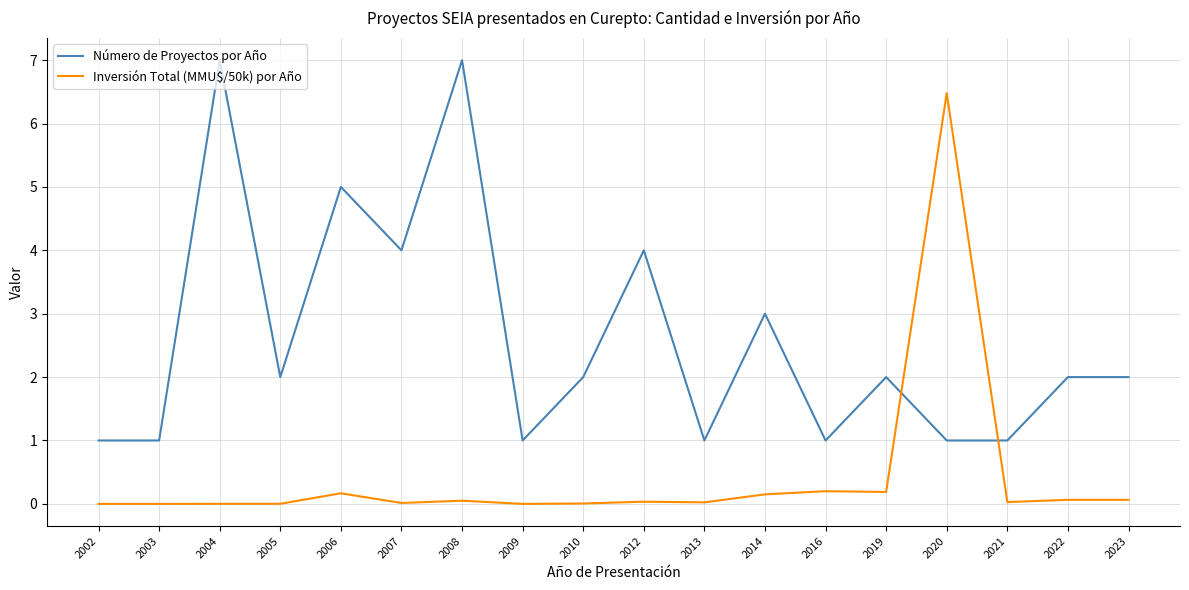

How many intersections are there between Número de Proyectos por Año and Inversión Total (MMU$/50k) por Año?

2